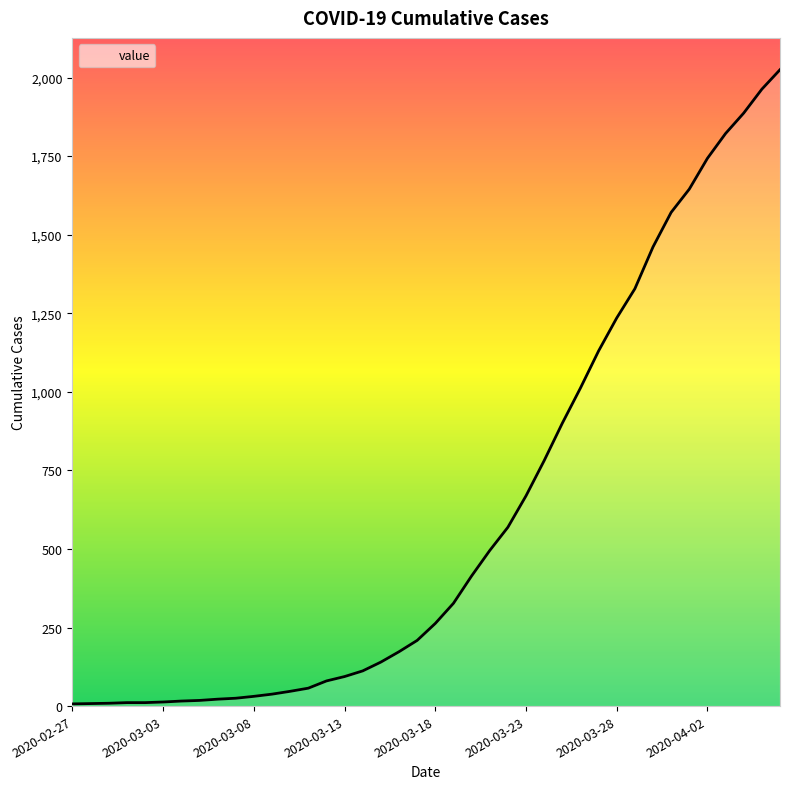

What is the difference between the maximum and minimum values?

2018